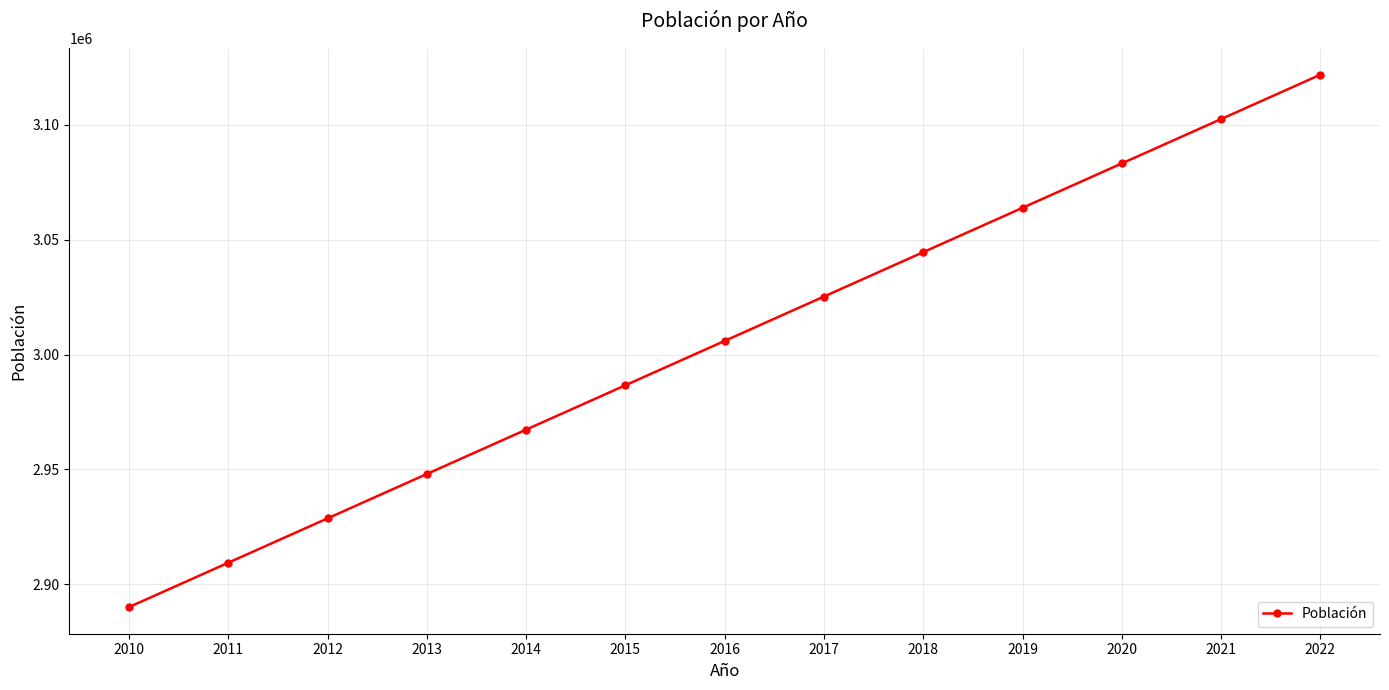

True or false: there are more than 1 points higher than both neighbors.

False